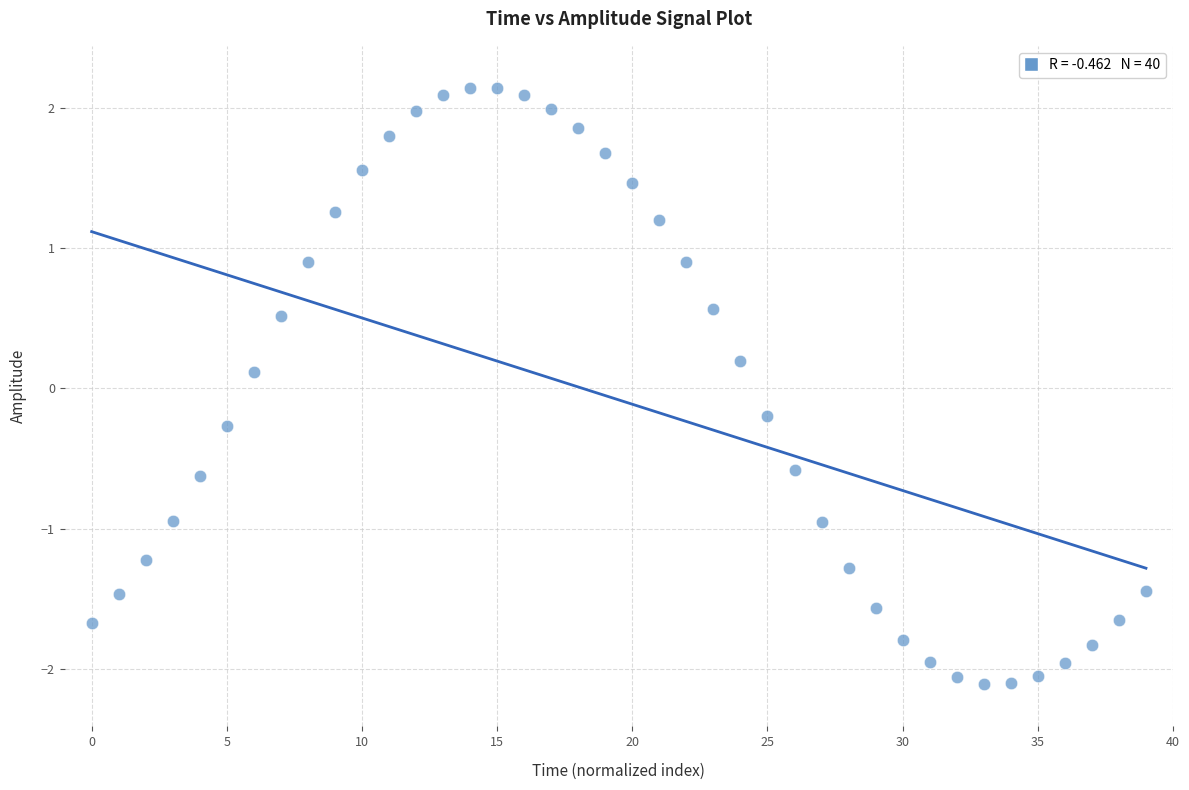

What is the range of Y values (max minus min)?

4.2